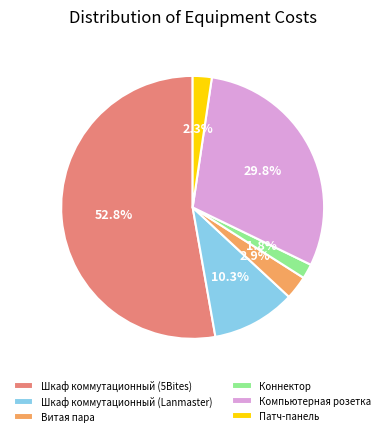

The Коннектор slice represents 9% of the pie. True or false?

False